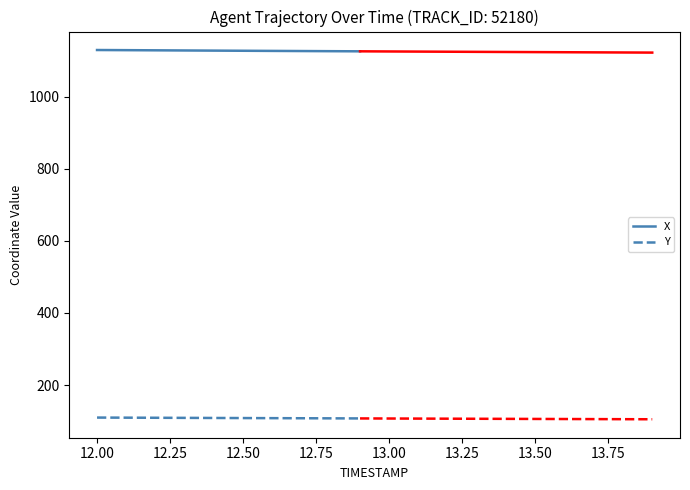

True or false: Y and X cross at least once.

False